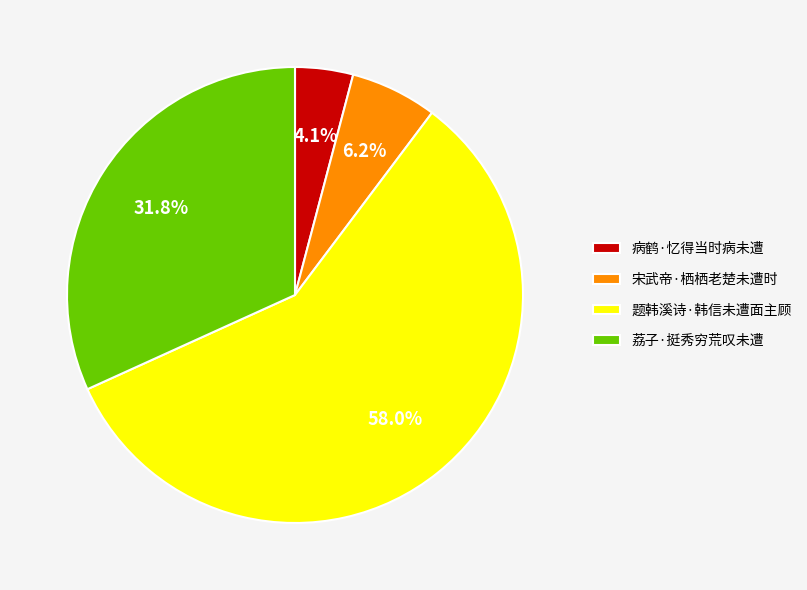

What percentage is NOT represented by 病鹤·忆得当时病未遭?

95.9%